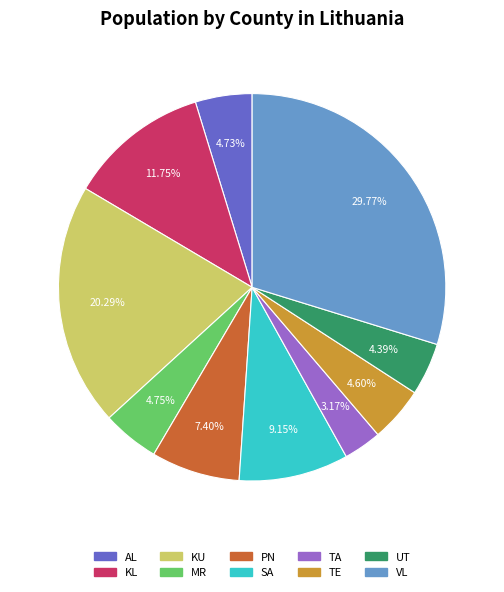

The TE slice represents 5% of the pie. True or false?

True